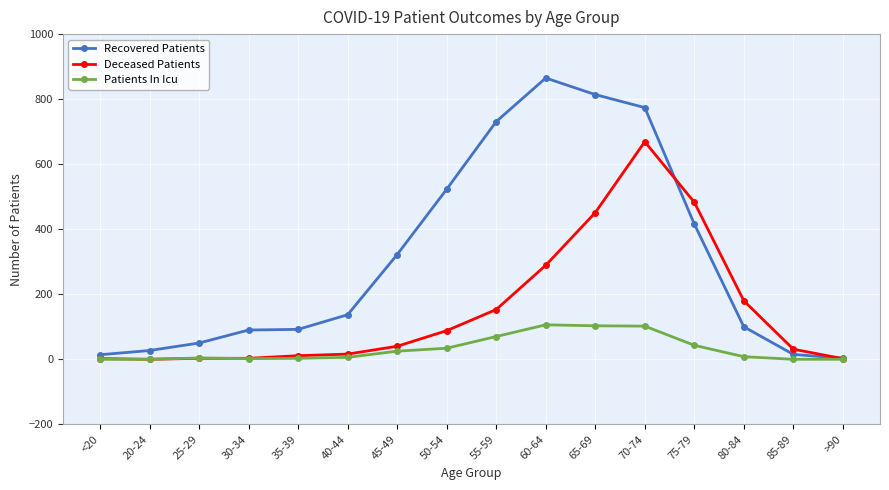

Where is Recovered Patients nearest to the value 434?

75-79